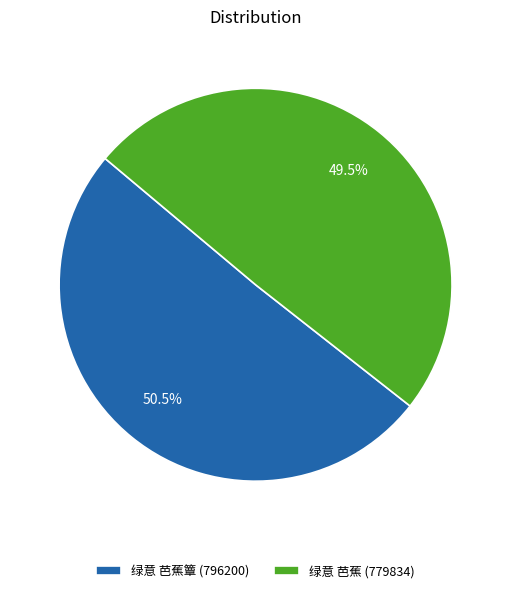

Rank the categories by value from lowest to highest.

绿意 芭蕉 (779834), 绿意 芭蕉簟 (796200)